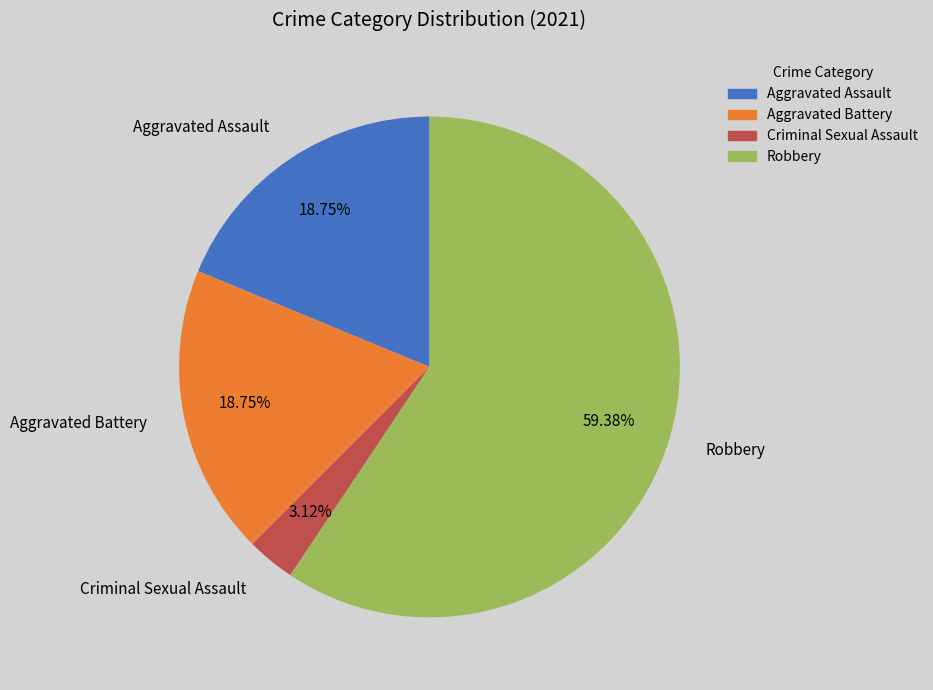

What is the ratio of the value at Robbery to the value at Aggravated Battery?

3.2